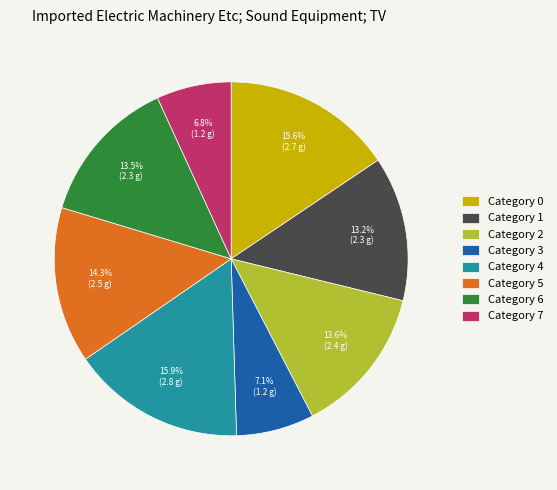

What is the ratio of the value at Category 4 to the value at Category 2?

1.2